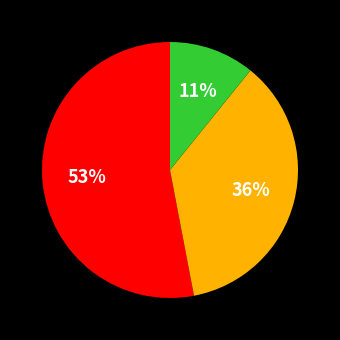

Does any single category account for the majority?

Yes